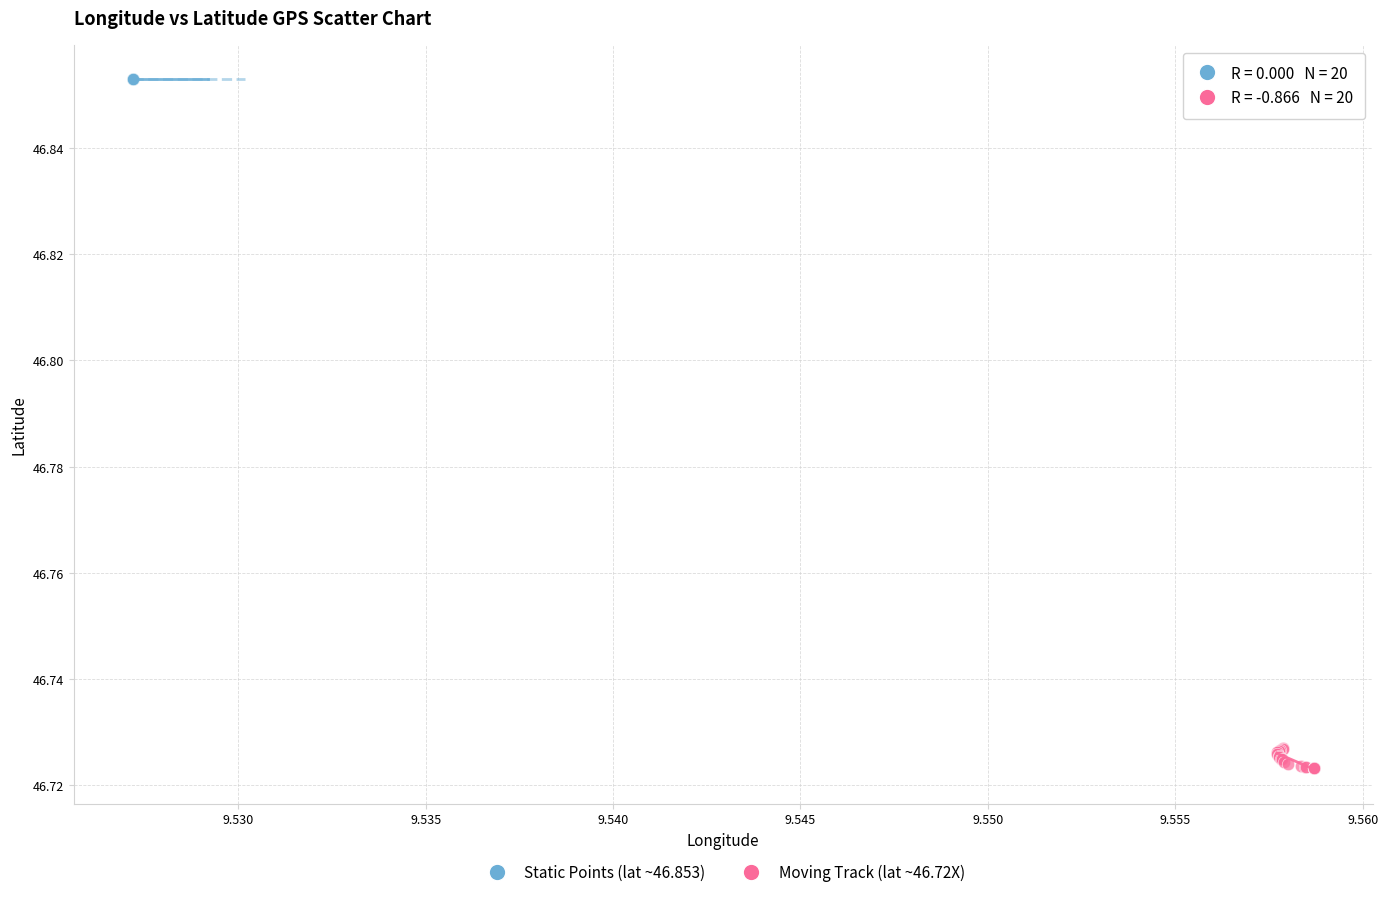

Which series contains the highest Y value?

Static Points (lat ~46.853)